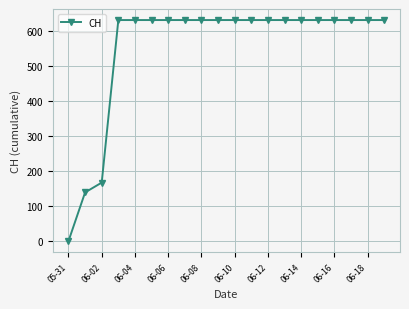

What is the greatest value displayed?

631